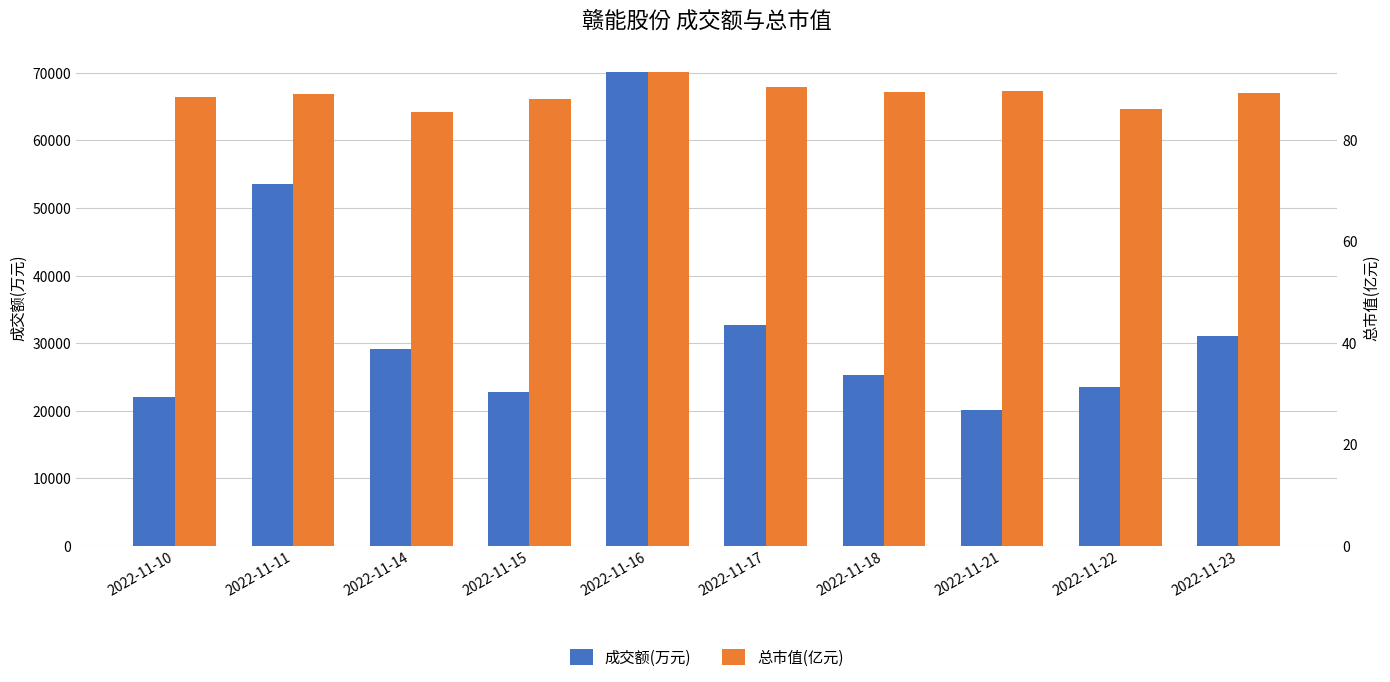

Between 2022-11-17 and 2022-11-18, which series saw the biggest shift?

成交额(万元)